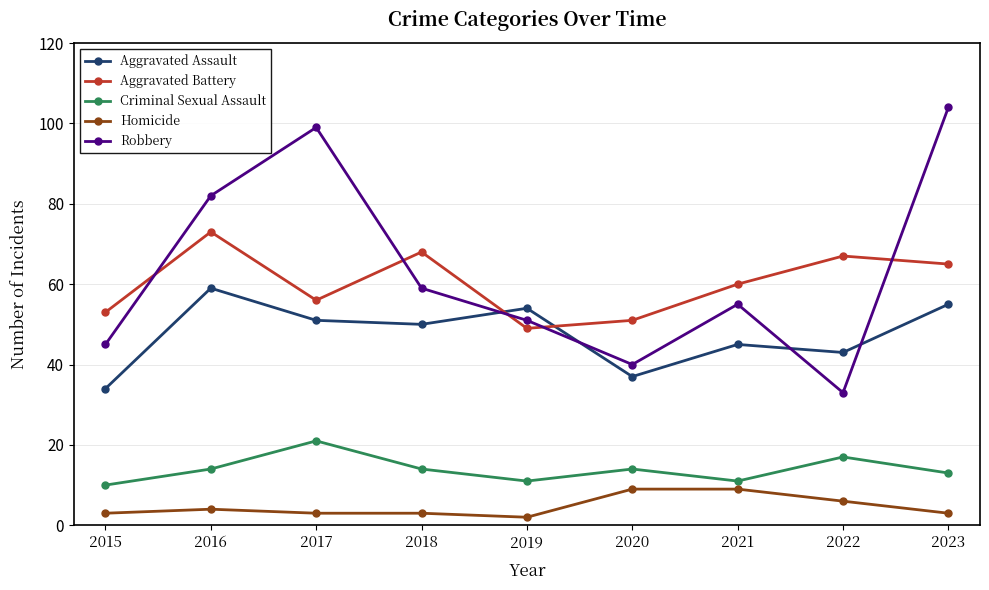

Is the value of Criminal Sexual Assault at 2018 greater than the value of Robbery at 2020?

No